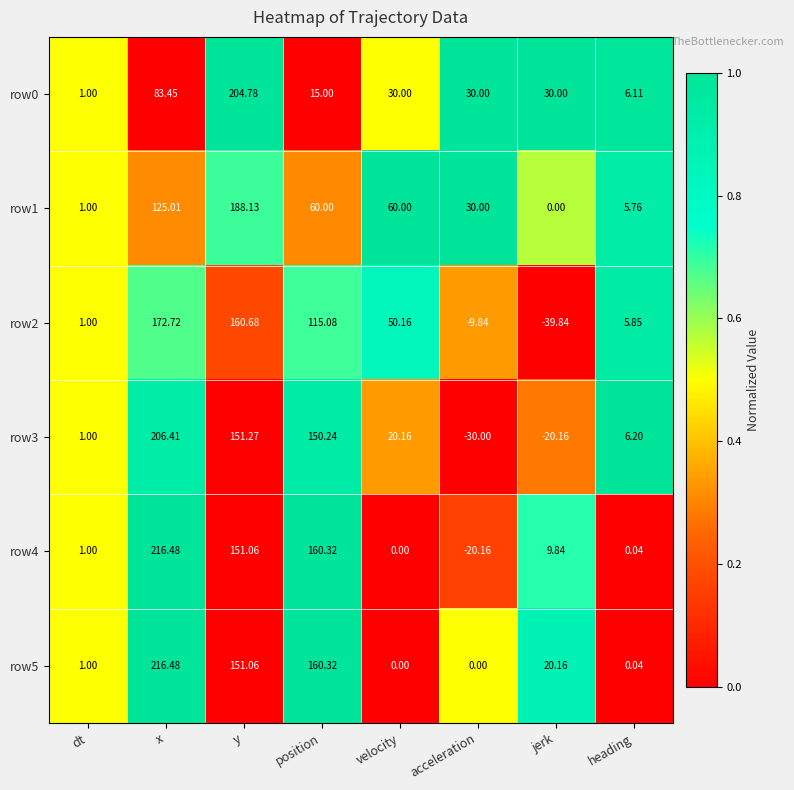

What is the difference between the highest and lowest values at x?

133.0